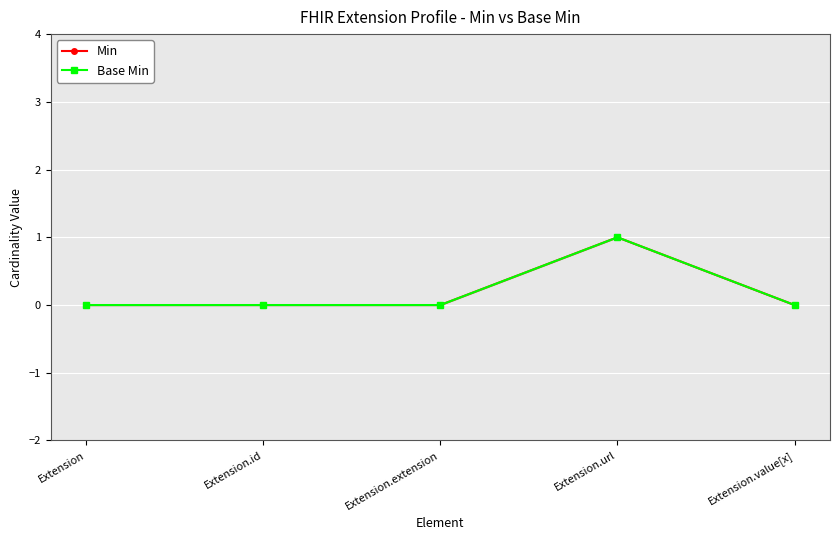

Where is the first local maximum for Base Min?

Extension.url